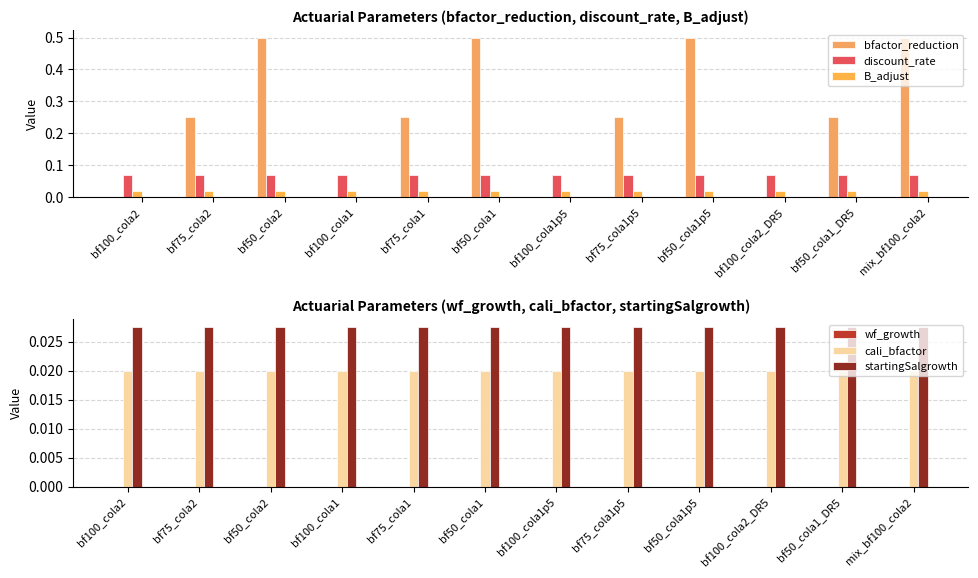

True or false: discount_rate has a value of 0.1 at bf100_cola1.

True